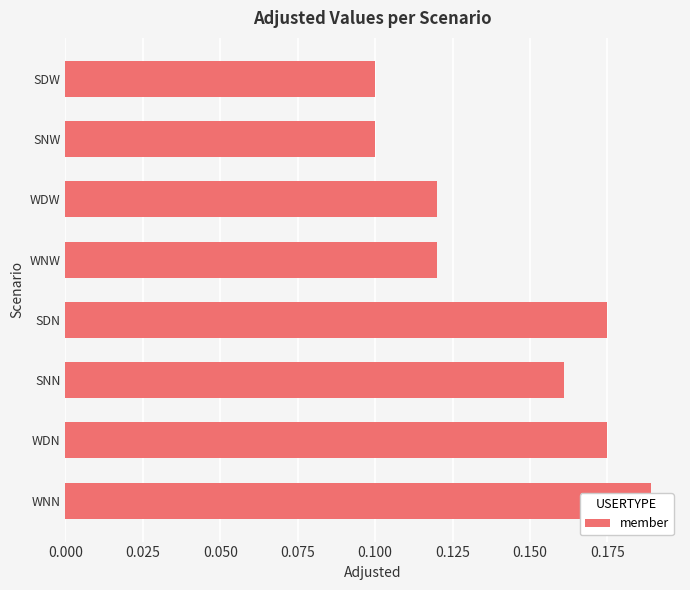

What is the greatest value displayed?

0.2